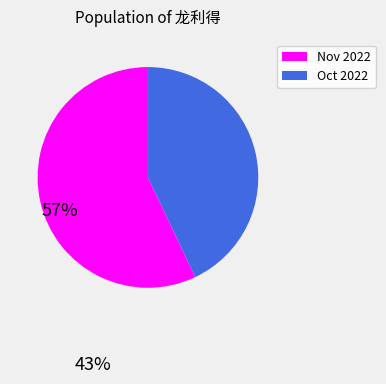

Is there any slice that represents more than half of the pie?

Yes